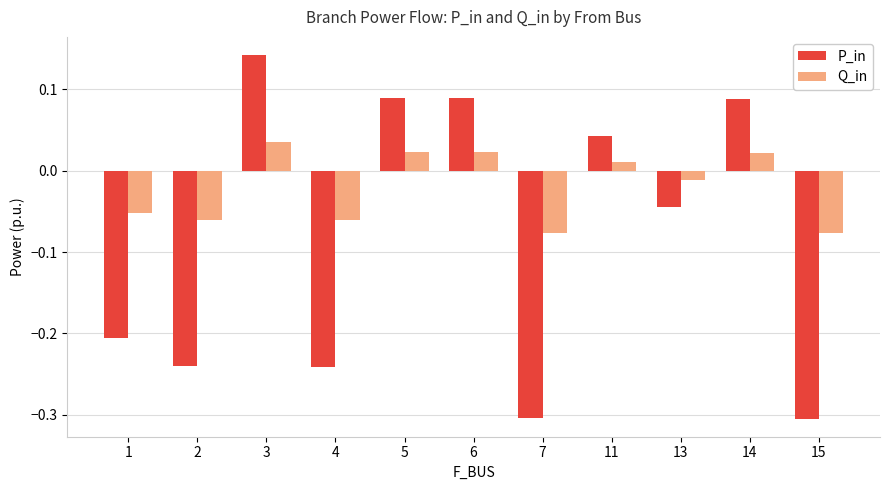

True or false: P_in has a value of -0.1 at 4.

False